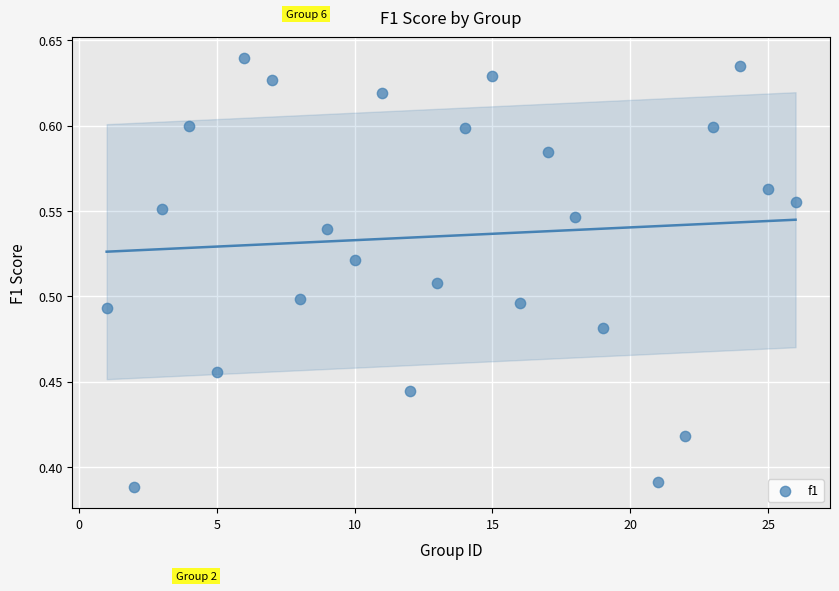

What is the range of Y values (max minus min)?

0.3